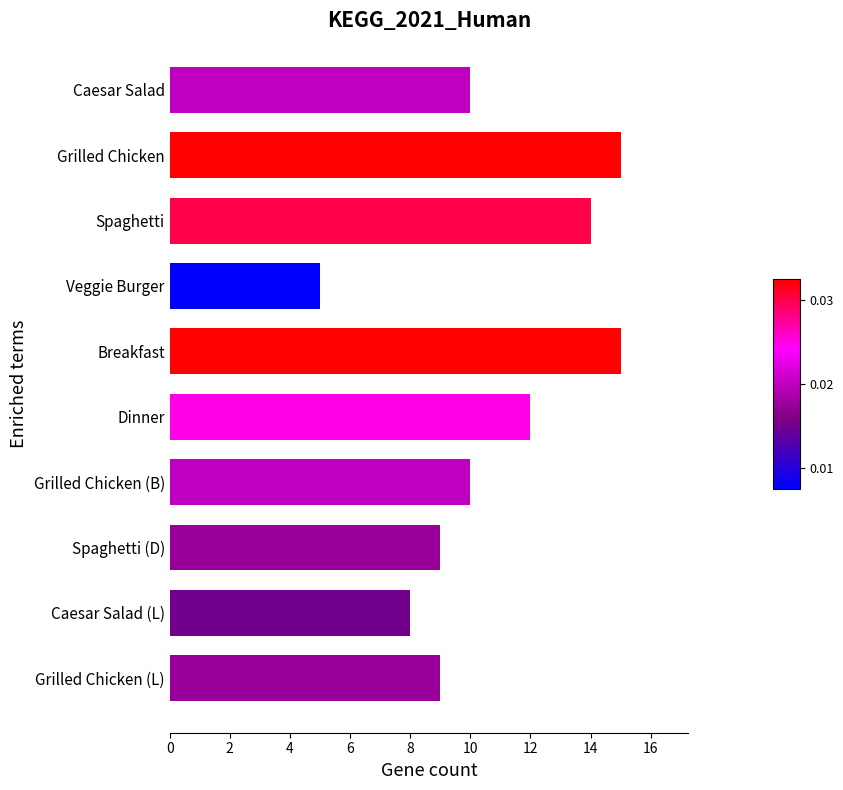

How many data points does each series have?

10